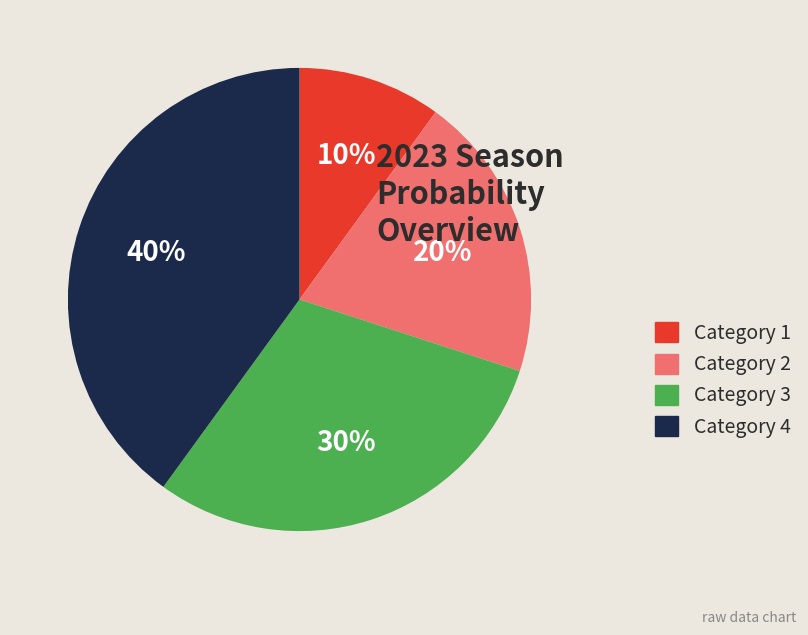

To the nearest percent, what is the combined percentage of Category 2 and Category 4?

60%